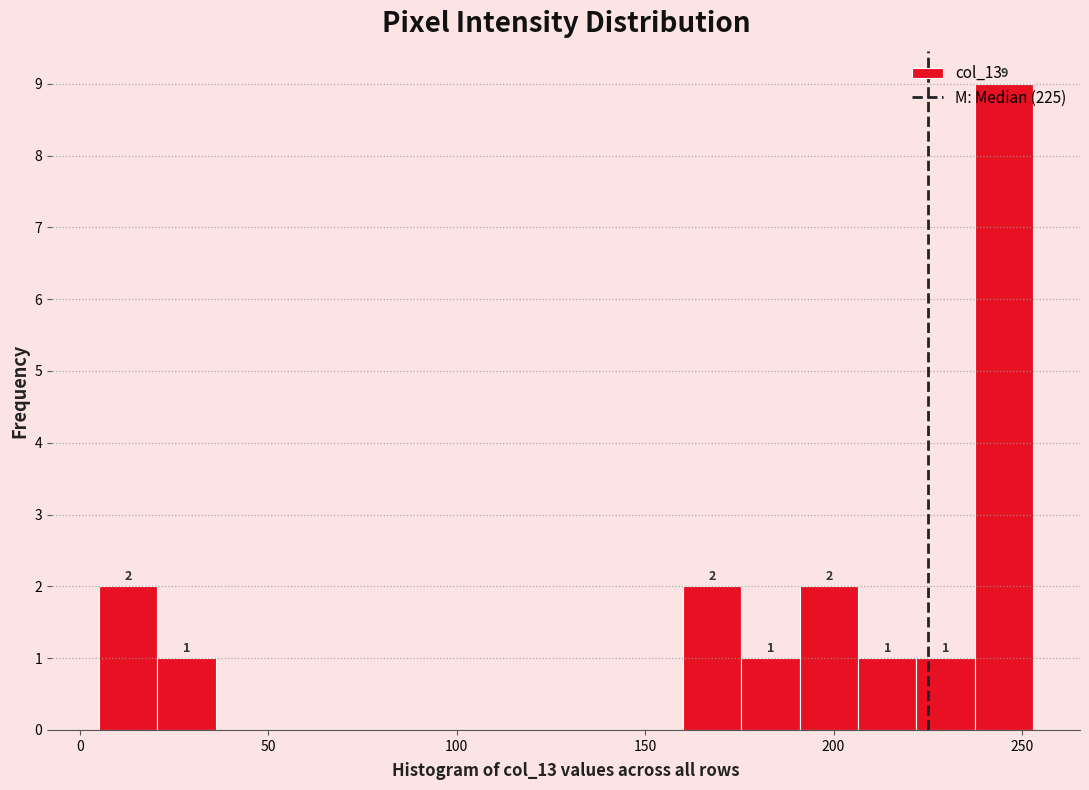

Around what value on the x-axis is the tallest bar? Give the approximate position of its centre, as read against the axis.

245